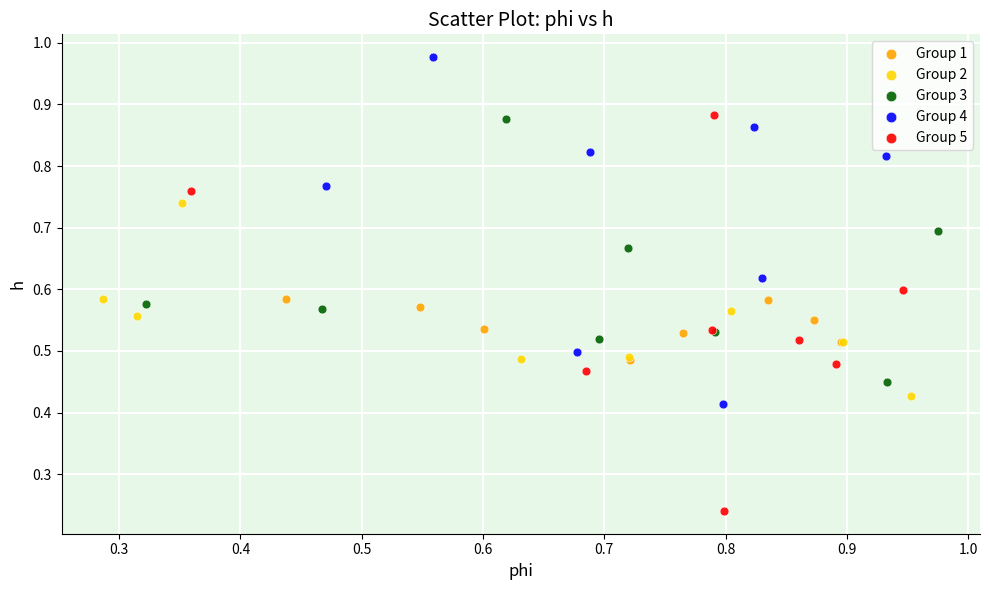

Which series has the widest spread of Y values?

Group 5